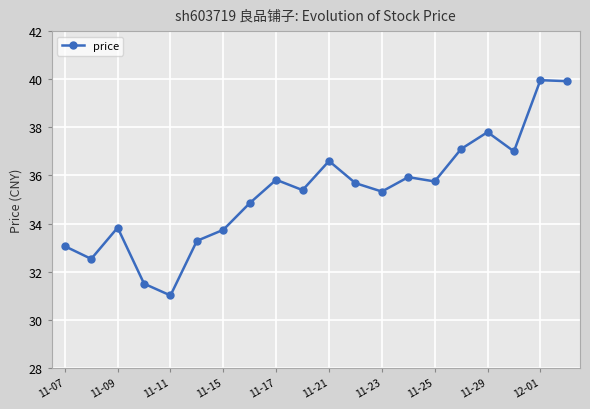

What is the average value?

35.3